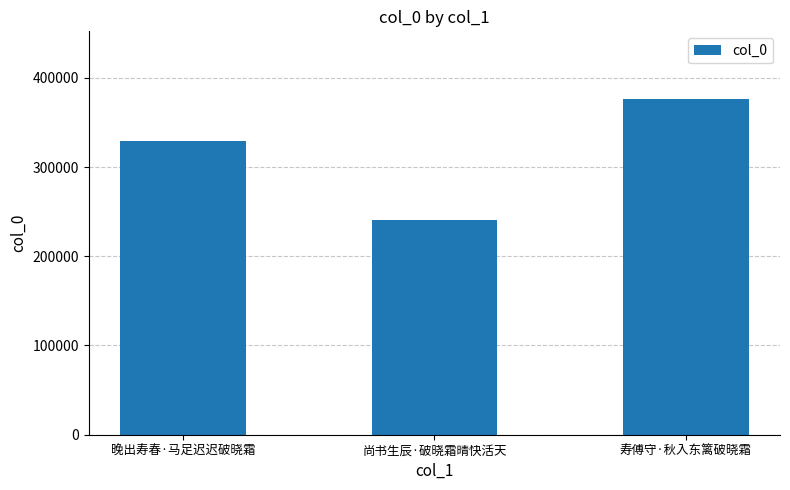

The chart shows a value of 550014 at 寿傅守·秋入东篱破晓霜. True or false?

False